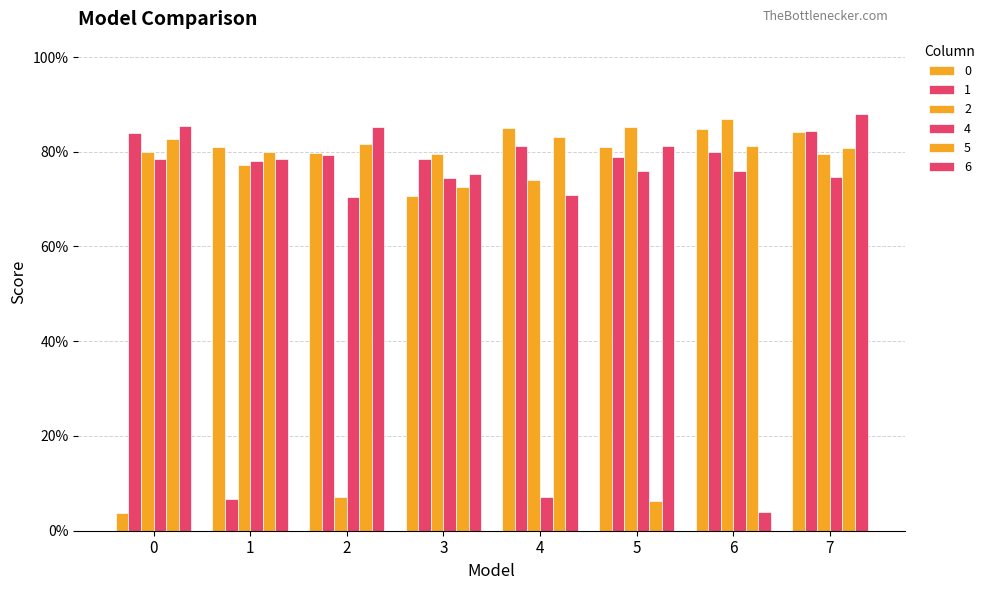

At which label does 4 reach its minimum?

4